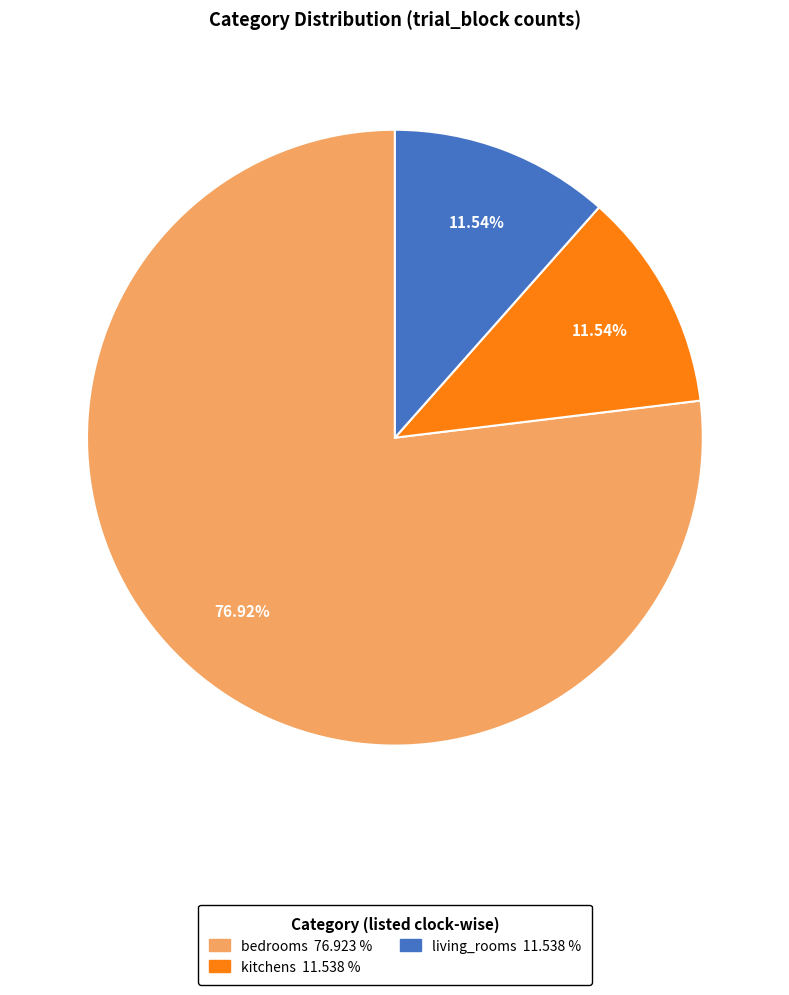

Is the sum of kitchens and living_rooms greater than half?

No